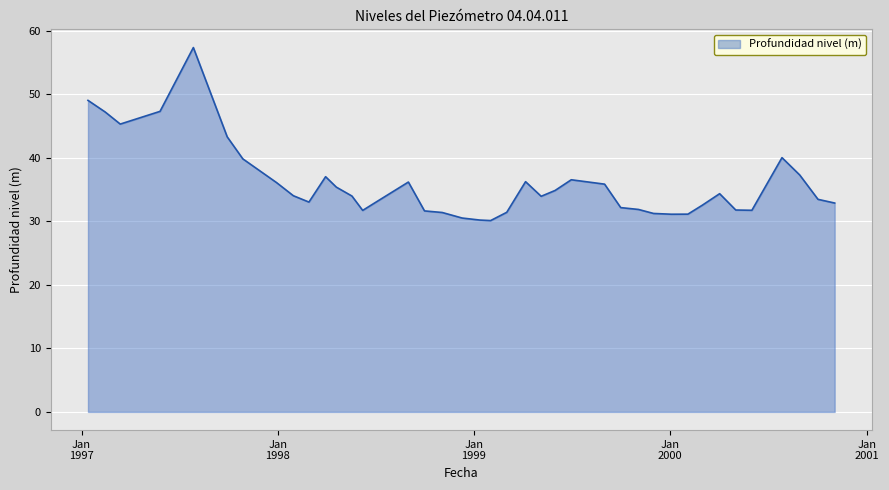

What is the difference between the maximum and minimum values?

27.2